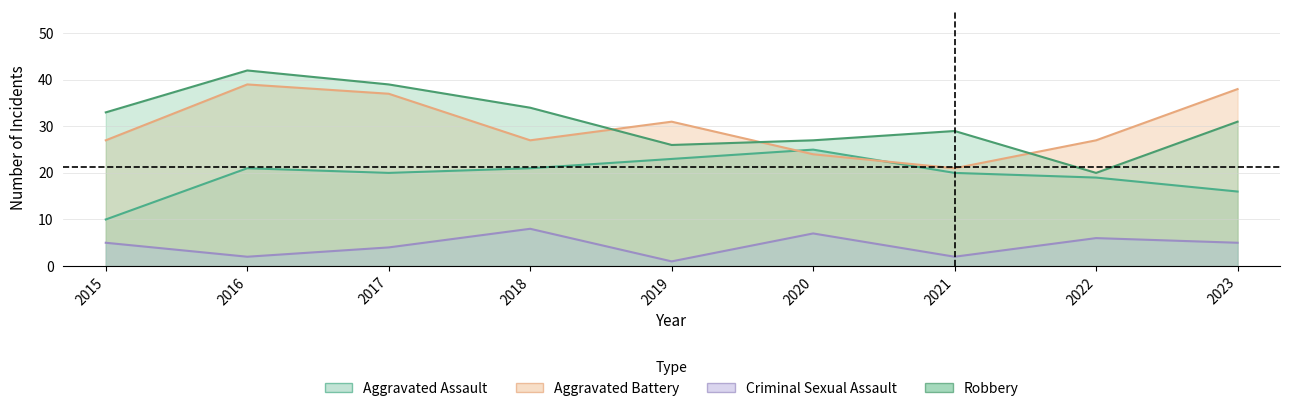

What is the total value across all series at 2015?

75